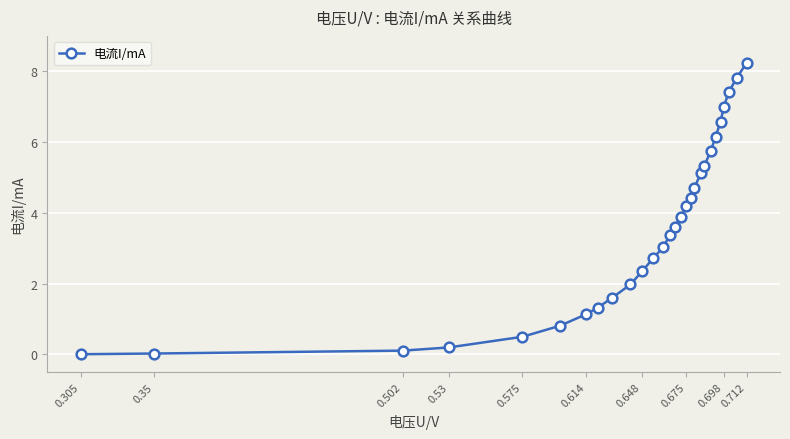

What is the greatest value displayed?

8.2